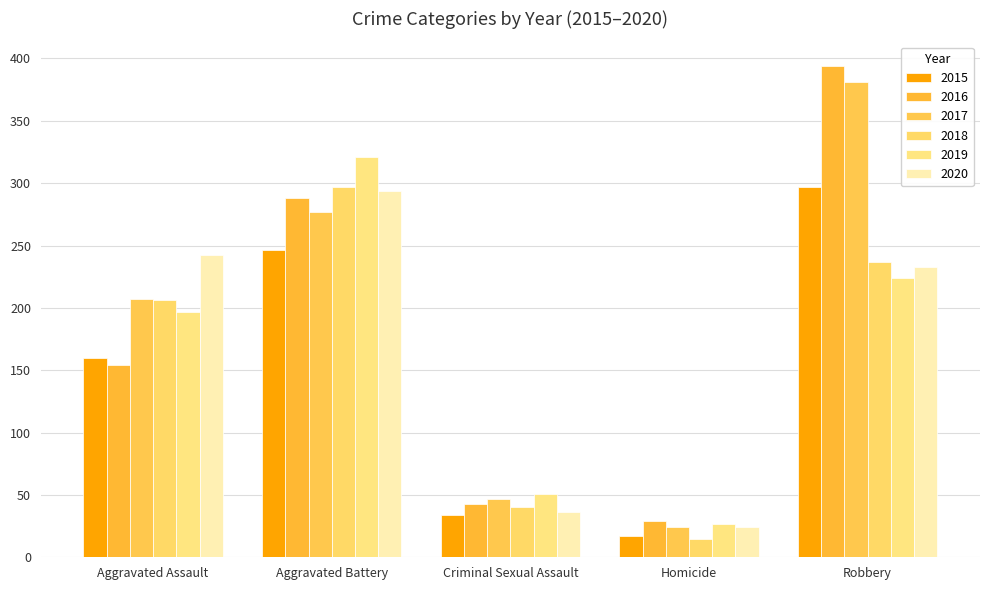

Rank the categories by 2019 value from highest to lowest.

Aggravated Battery, Robbery, Aggravated Assault, Criminal Sexual Assault, Homicide